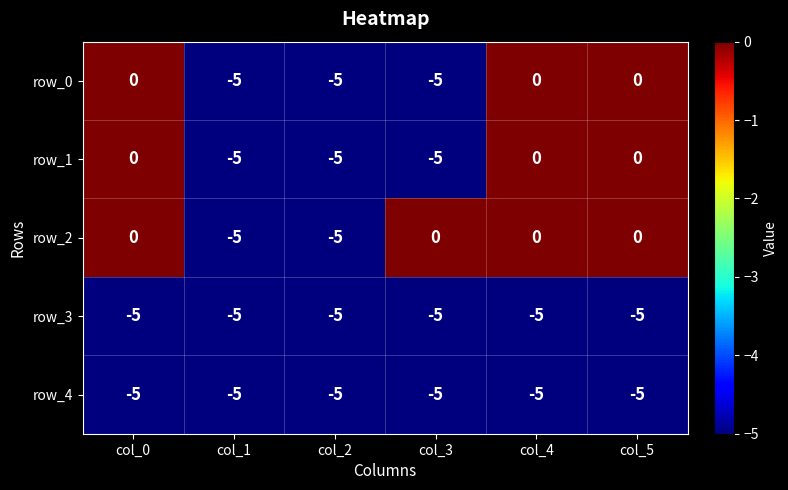

At how many categories does at least one series exceed -3?

4